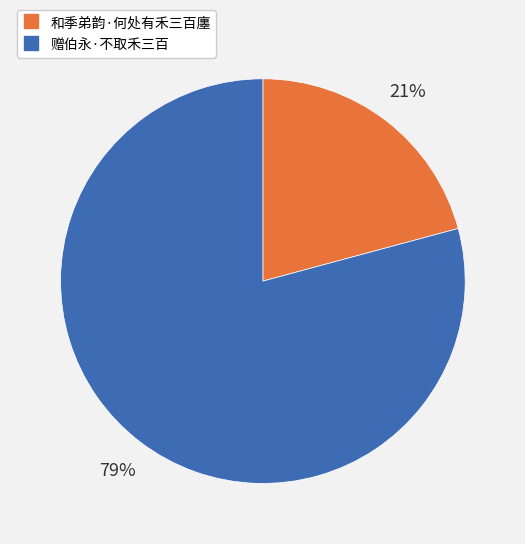

Is it true that 赠伯永·不取禾三百 is 79% of the pie?

True